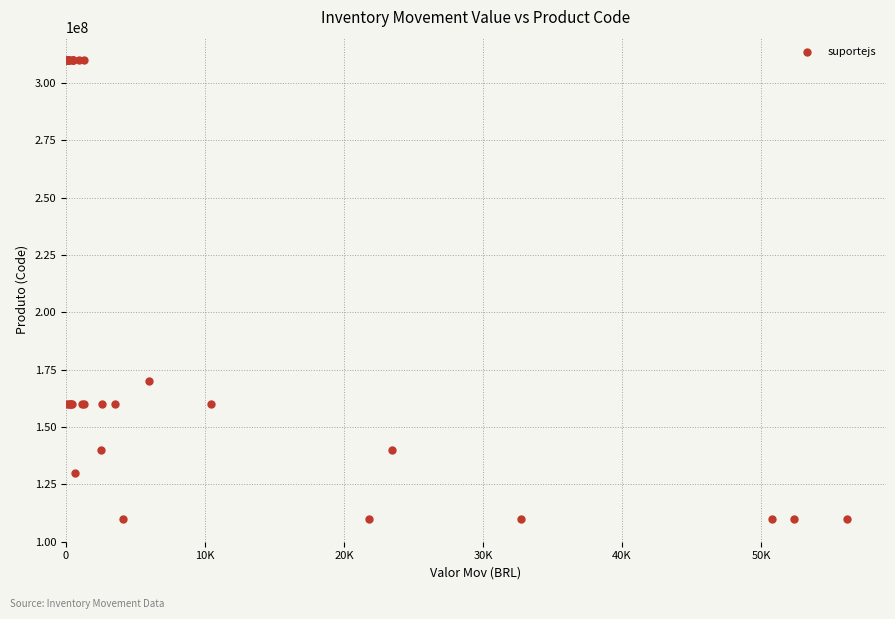

What Y value in the scatter plot is closest to 210011711?

170002002